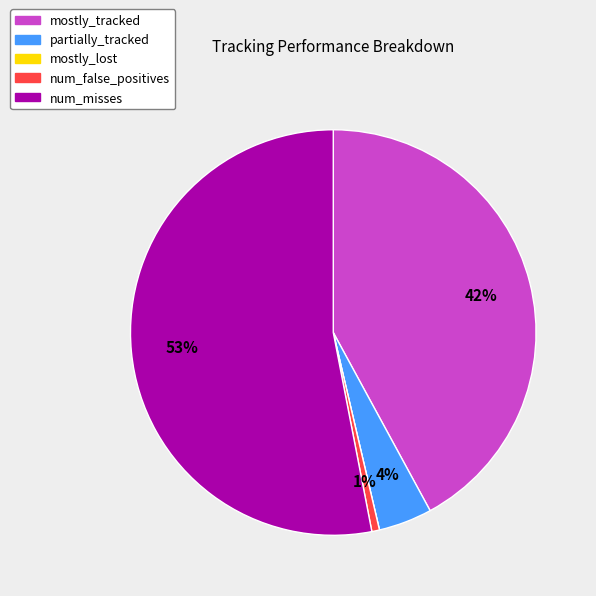

To the nearest percent, what is the difference between the largest and smallest slice percentages?

53%